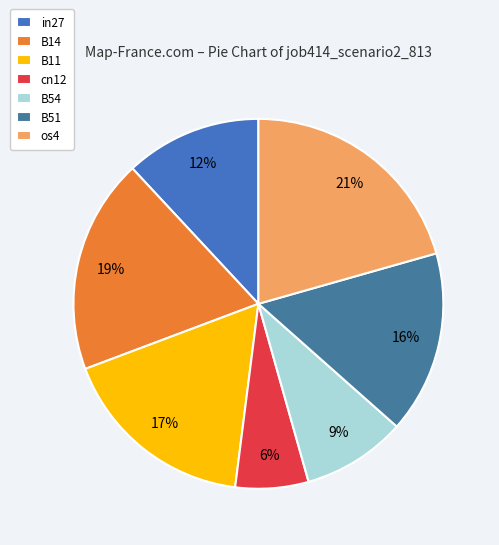

To the nearest percent, what is the combined percentage of B11 and B14?

36%